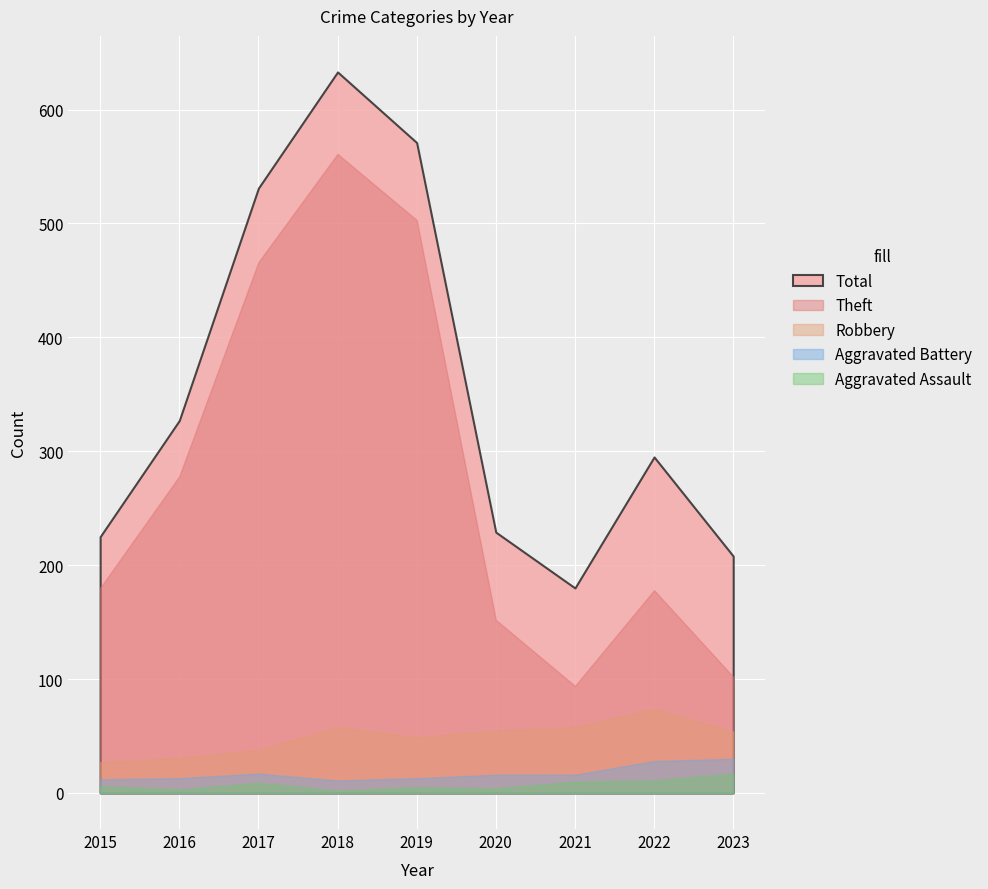

What is the maximum value for Aggravated Assault?

17